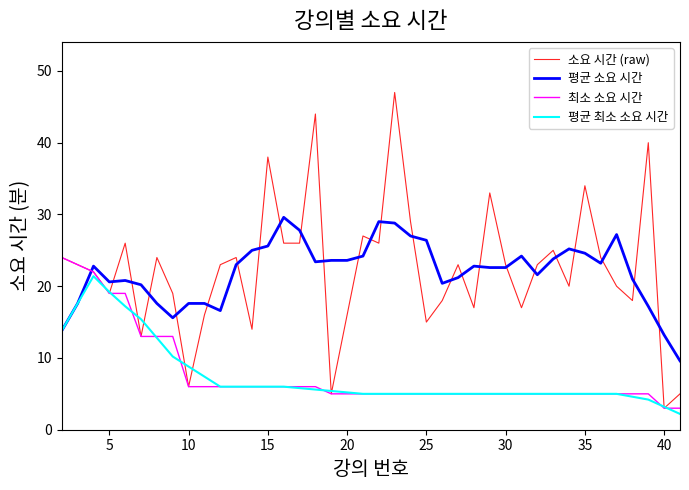

How many times do 평균 소요 시간 and 최소 소요 시간 cross each other?

1